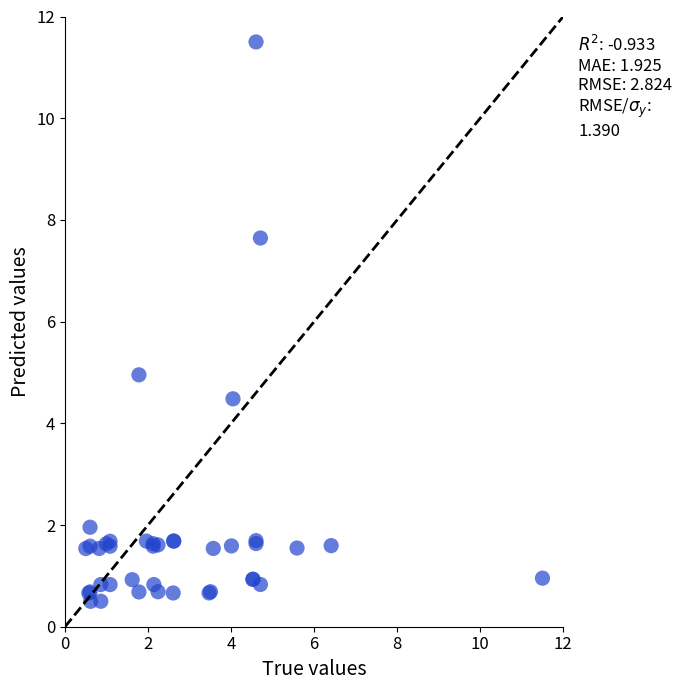

What Y value in the scatter plot is closest to 6?

5.0